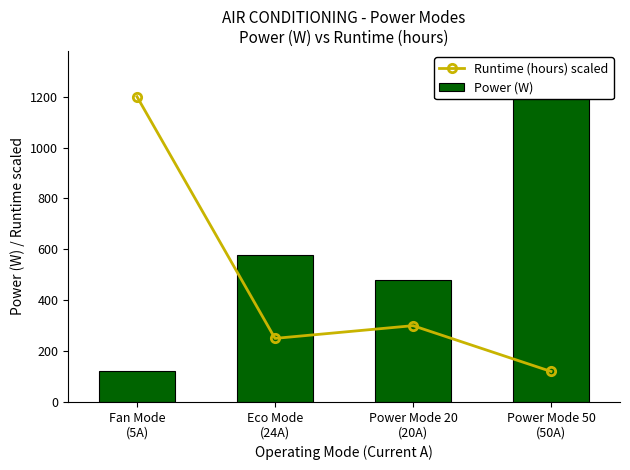

How many data points does each series have?

4